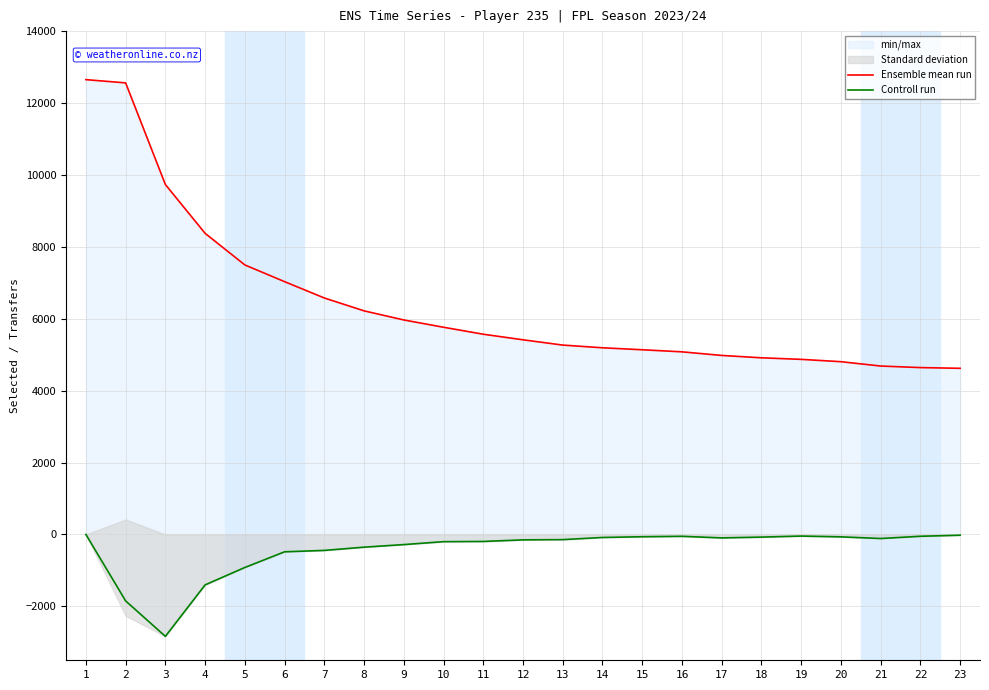

Which series has the largest total across all categories?

Ensemble mean run